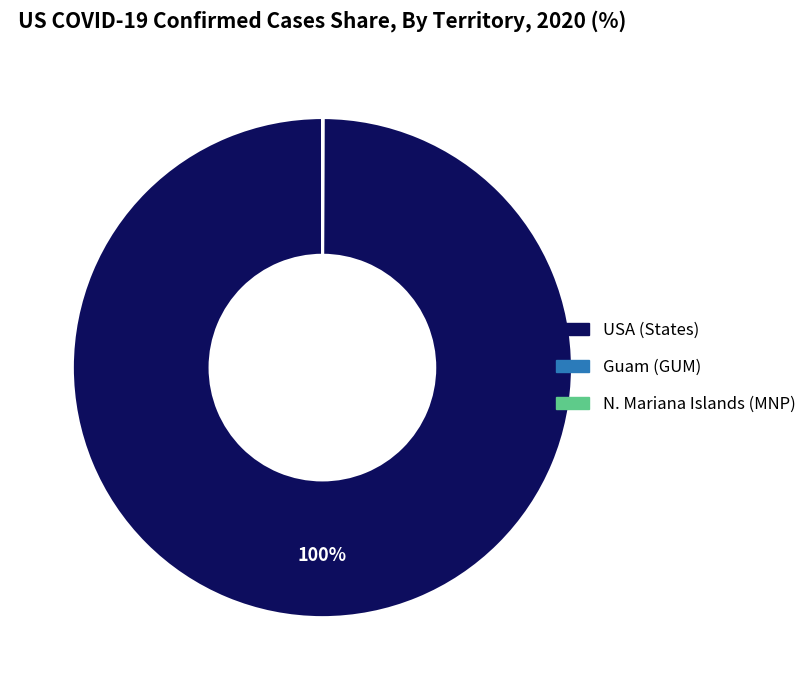

To the nearest percent, what is the average slice percentage?

33%